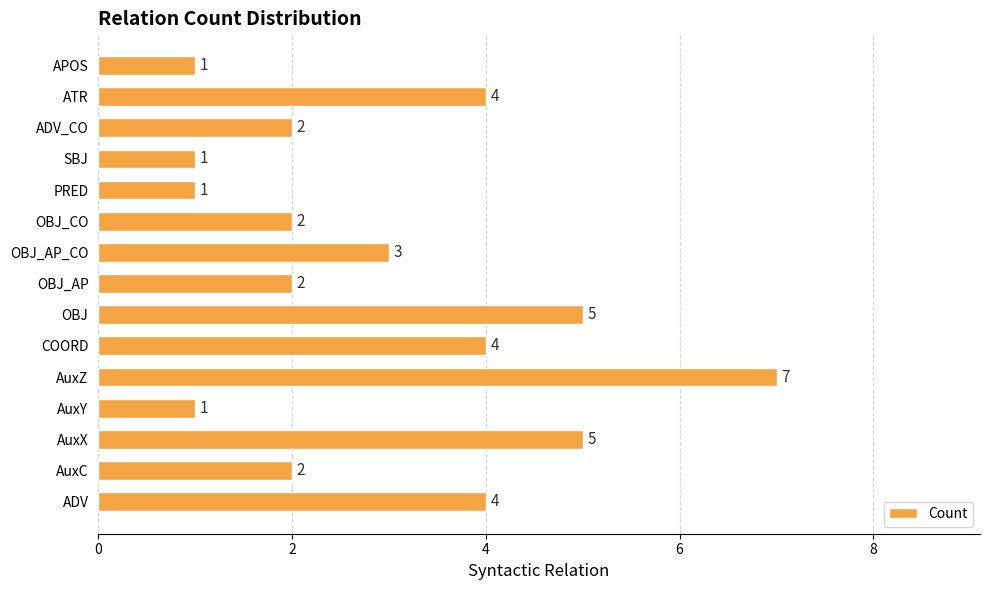

What is the approximate value at OBJ_AP_CO?

3